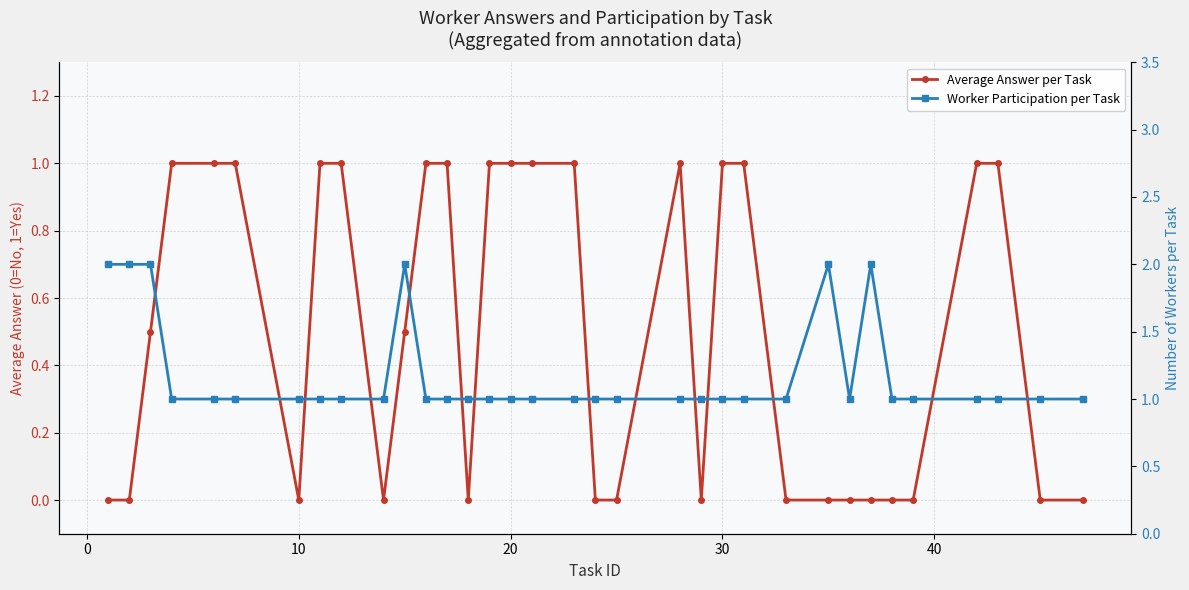

Reading left to right, list all the values displayed in this chart.

Average Answer per Task: 0.0	0.0	0.5	1.0	1.0	1.0	0.0	1.0	1.0	0.0	0.5	1.0	1.0	0.0	1.0	1.0	1.0	1.0	0.0	0.0	1.0	0.0	1.0	1.0	0.0	0.0	0.0	0.0	0.0	0.0	1.0	1.0	0.0	0.0
Worker Participation per Task: 2.0	2.0	2.0	1.0	1.0	1.0	1.0	1.0	1.0	1.0	2.0	1.0	1.0	1.0	1.0	1.0	1.0	1.0	1.0	1.0	1.0	1.0	1.0	1.0	1.0	2.0	1.0	2.0	1.0	1.0	1.0	1.0	1.0	1.0